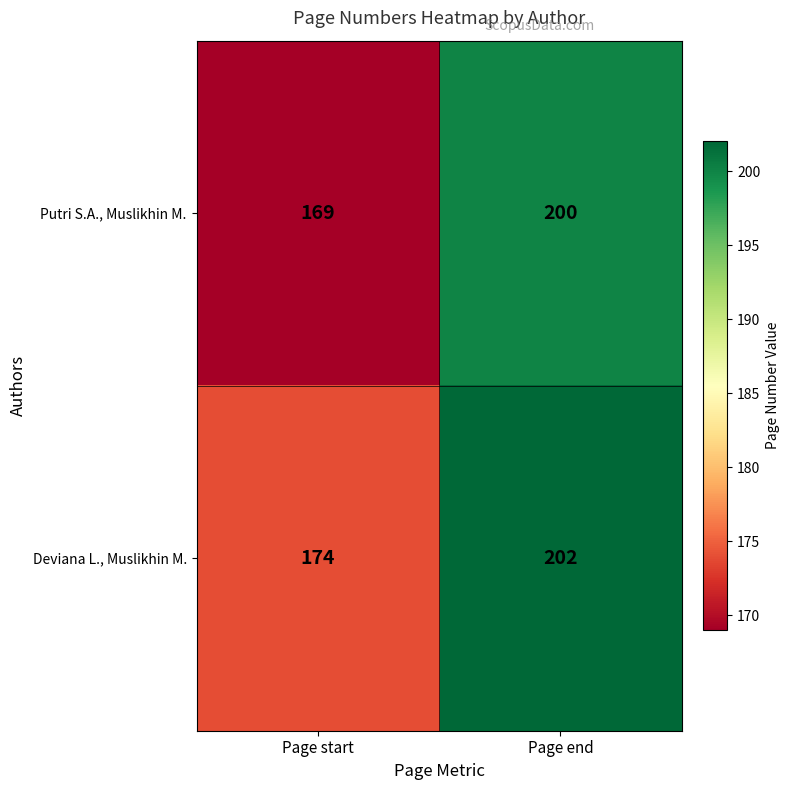

Reading left to right, transcribe all the data shown in this chart.

Putri S.A., Muslikhin M.: Page start=169	Page end=200
Deviana L., Muslikhin M.: Page start=174	Page end=202